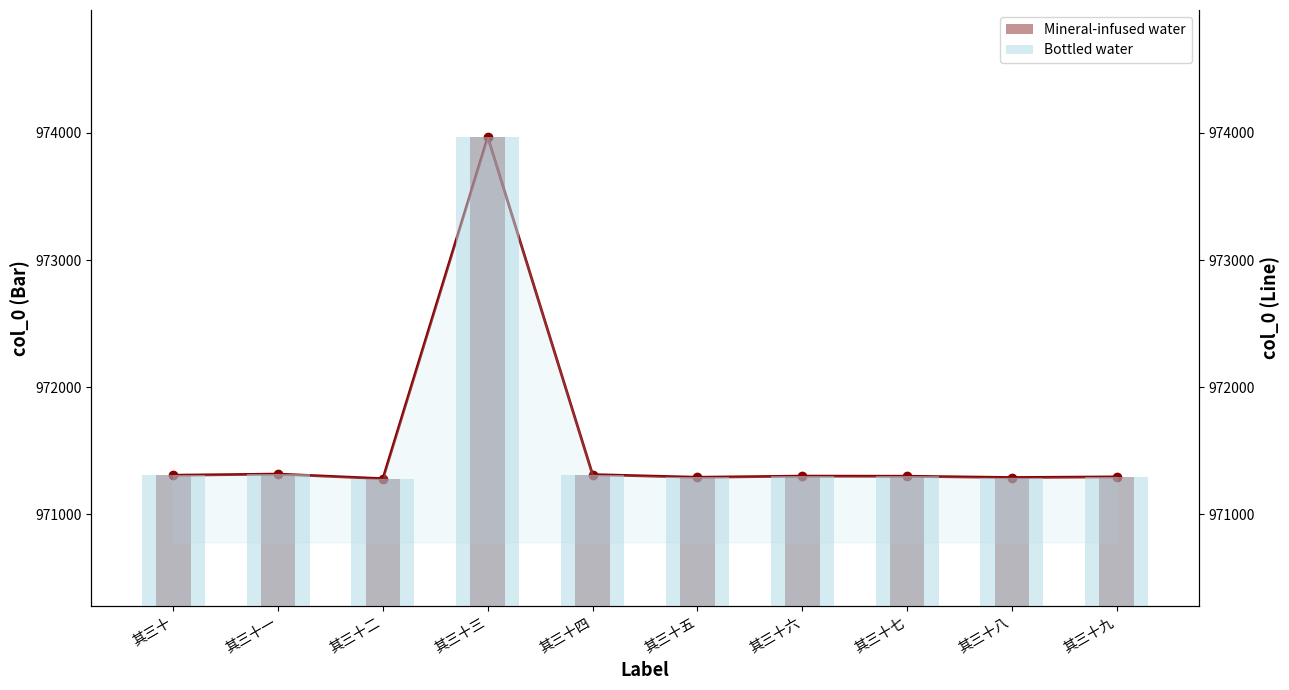

Which has a higher value, 其三十八 or 其三十二?

其三十八